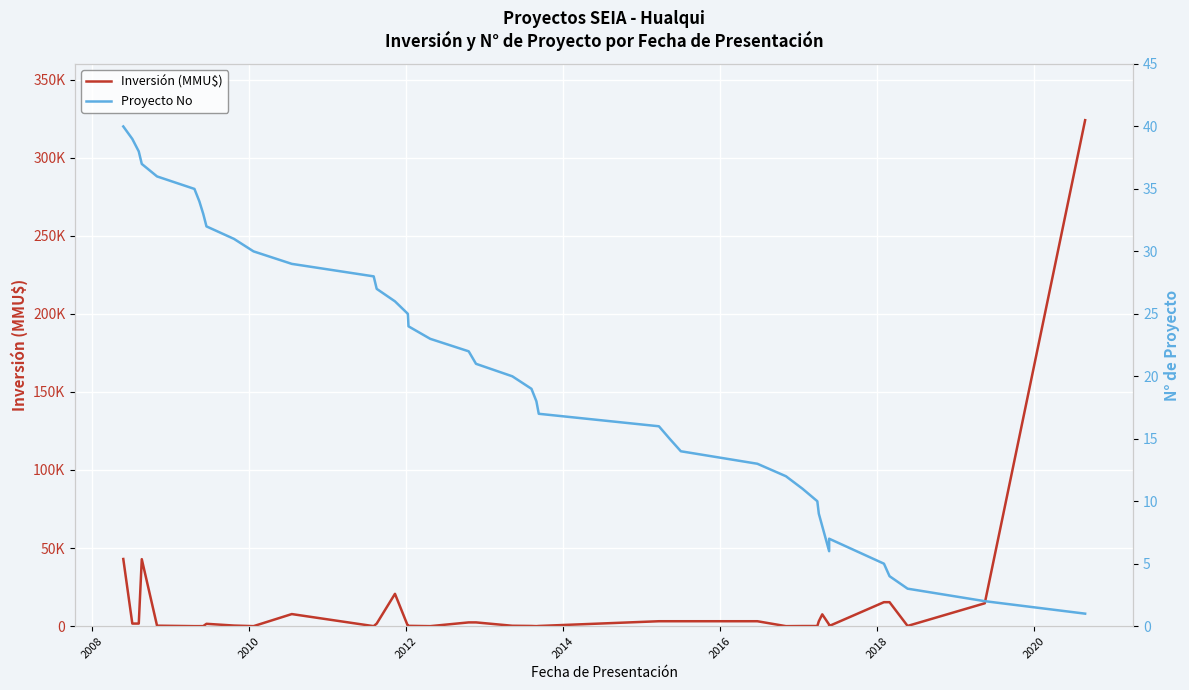

Is this an area chart (filled region under the line)?

No